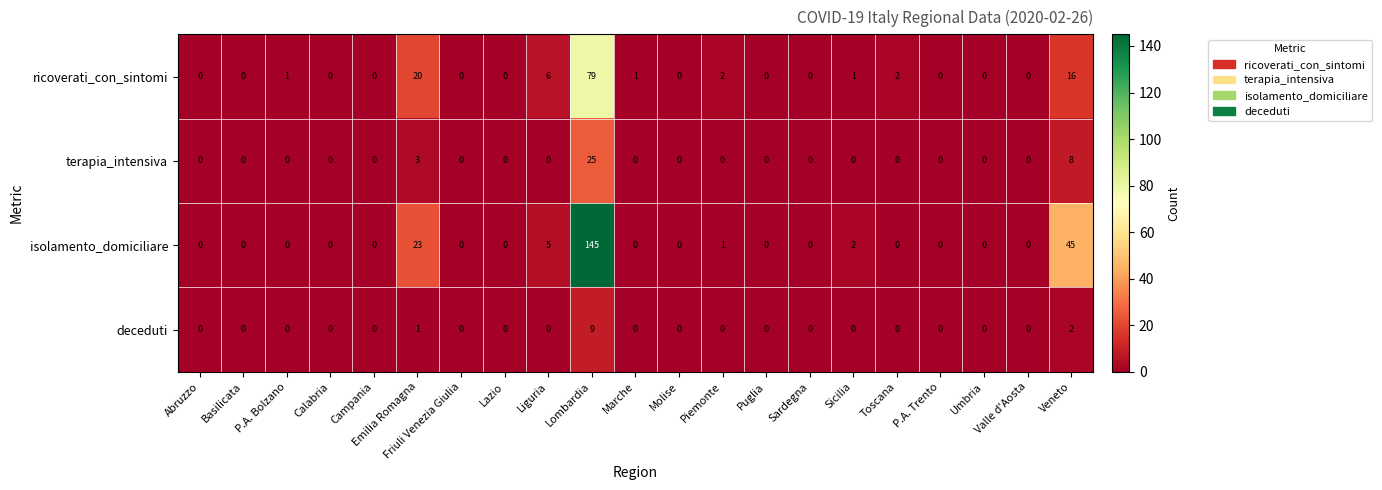

What is the difference between the maximum and minimum values in the ricoverati_con_sintomi series?

79